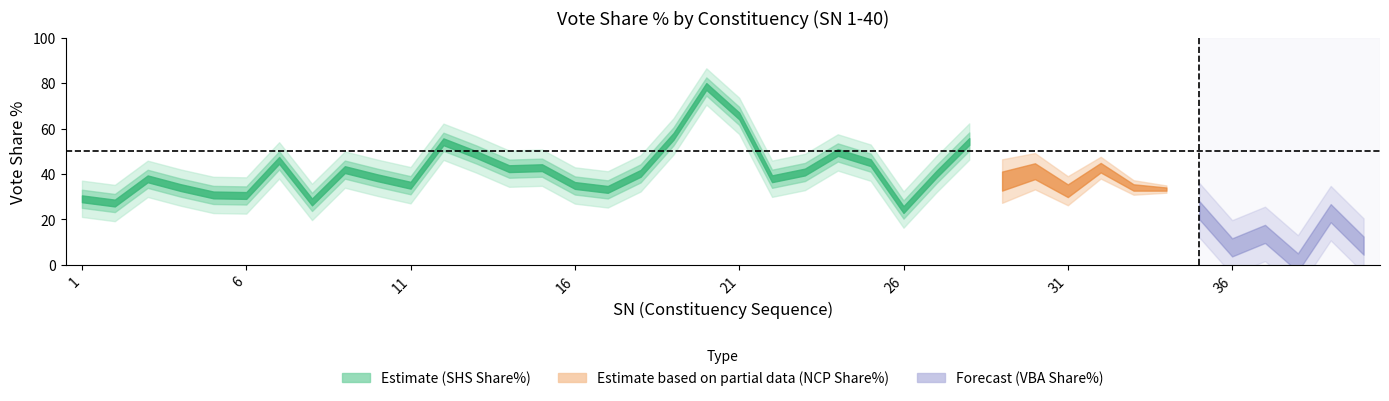

Which series changed the most between 11 and 21?

SHS Share%